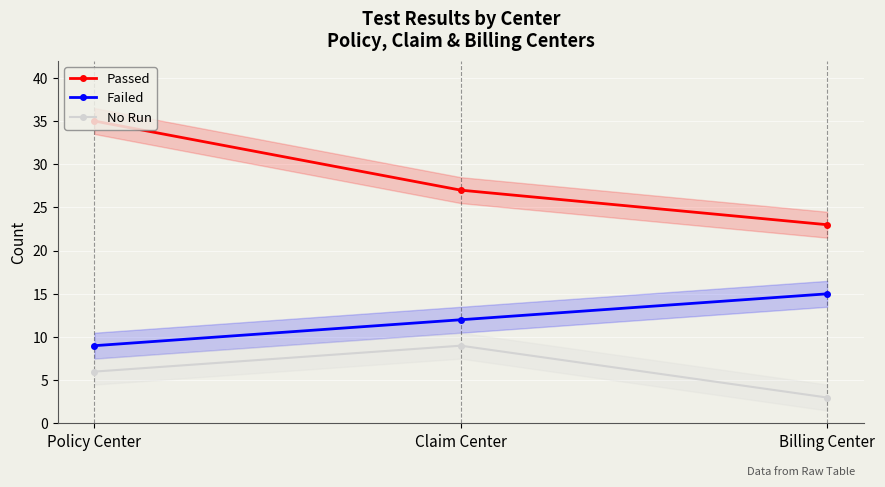

What is the smallest value displayed?

3